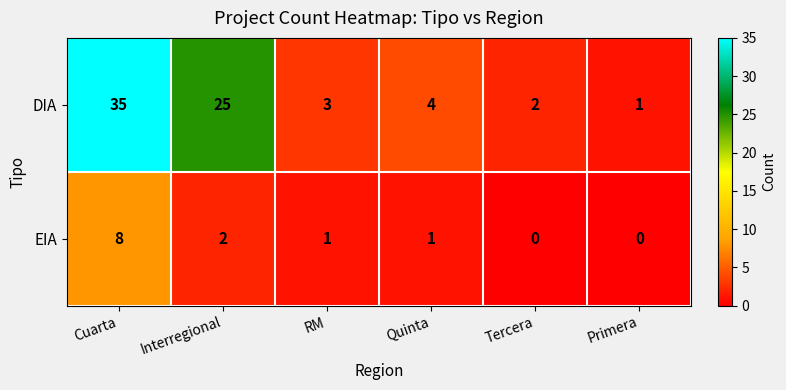

At which label is EIA closest to 4?

Interregional